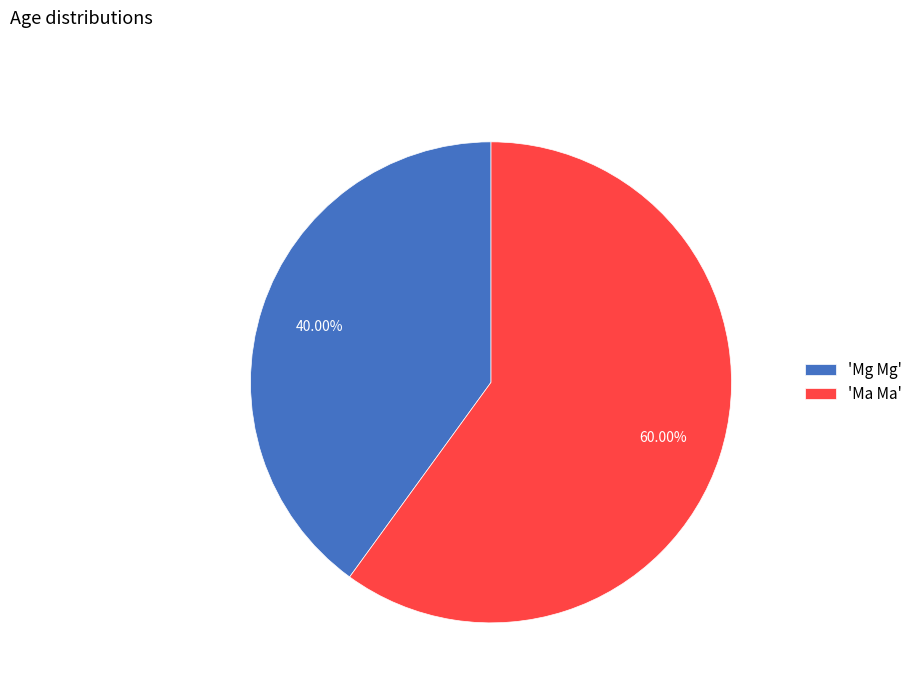

Is there a majority slice in this chart?

Yes